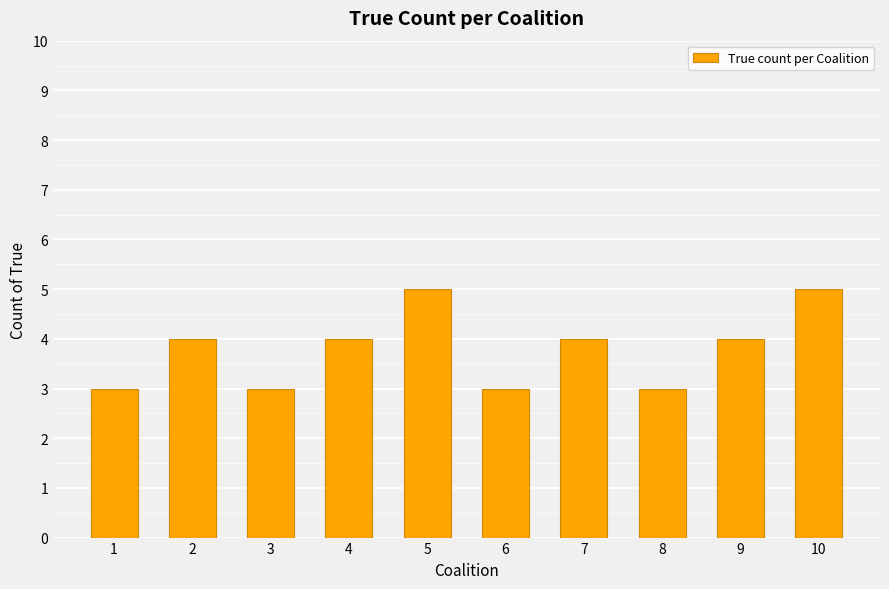

True or false: the data shows 4 at 8.

False